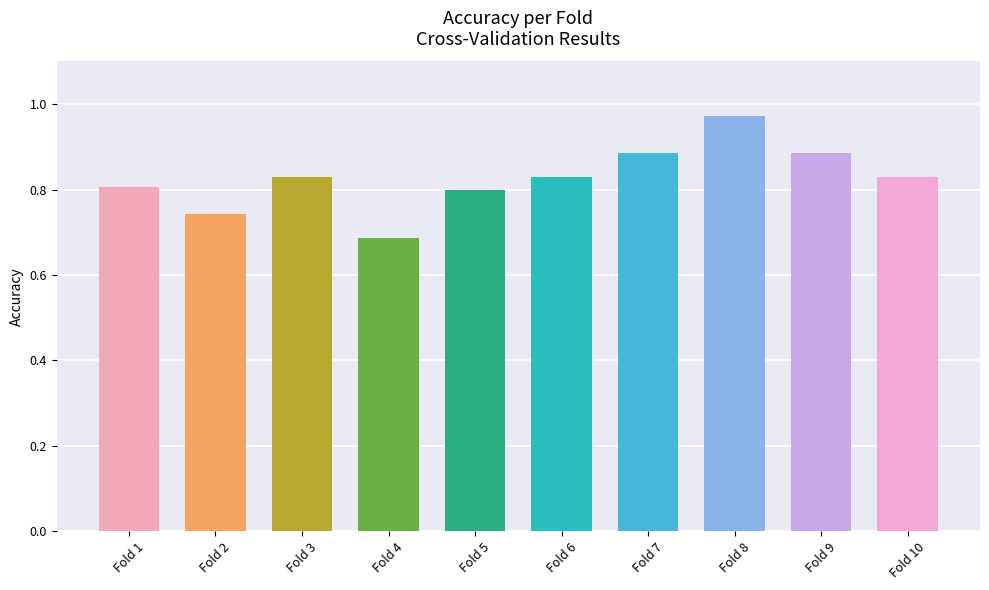

The value at Fold 5 is 1.3. True or false?

False